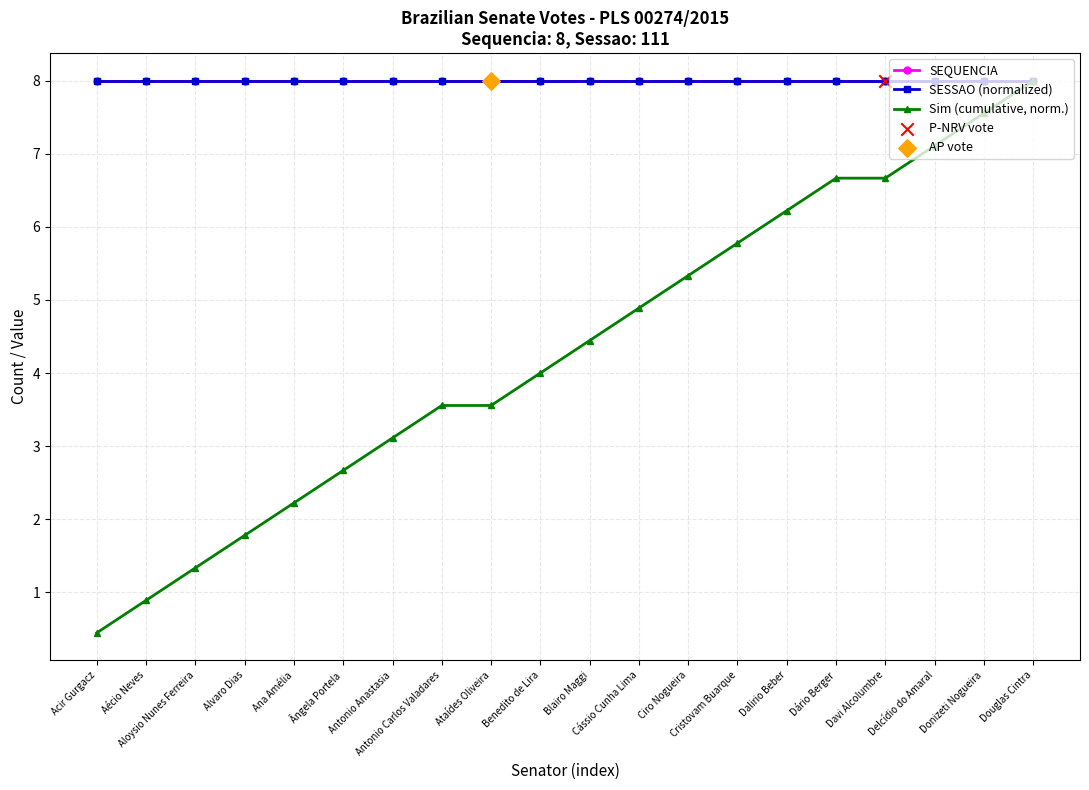

Does the chart have visible grid lines?

Yes